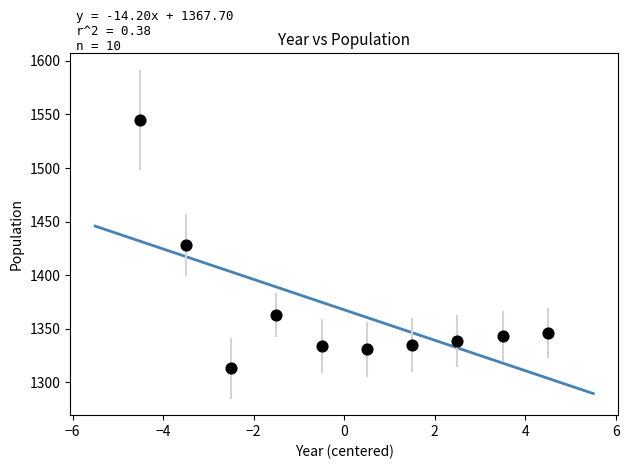

What is the average Y value?

1368